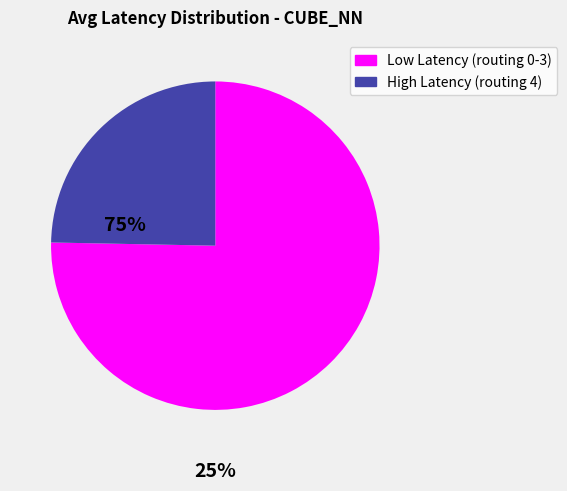

How many slices are in this pie chart?

2